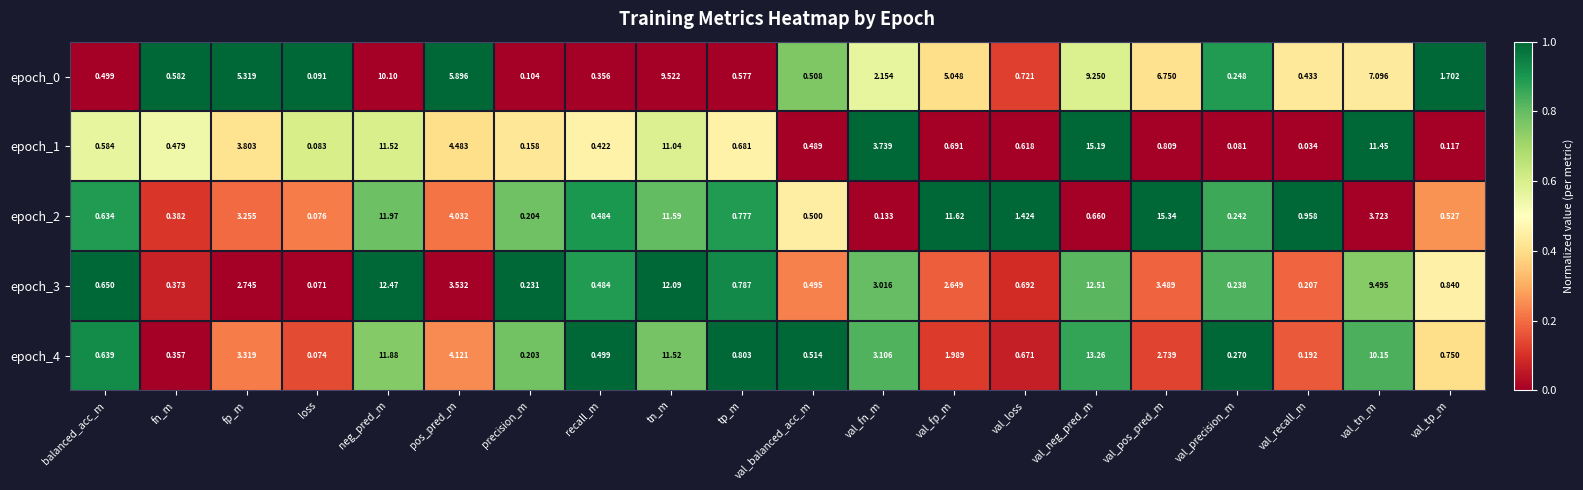

List the labels in order of epoch_0 value, largest first.

neg_pred_m, tn_m, val_neg_pred_m, val_tn_m, val_pos_pred_m, pos_pred_m, fp_m, val_fp_m, val_fn_m, val_tp_m, val_loss, fn_m, tp_m, val_balanced_acc_m, balanced_acc_m, val_recall_m, recall_m, val_precision_m, precision_m, loss